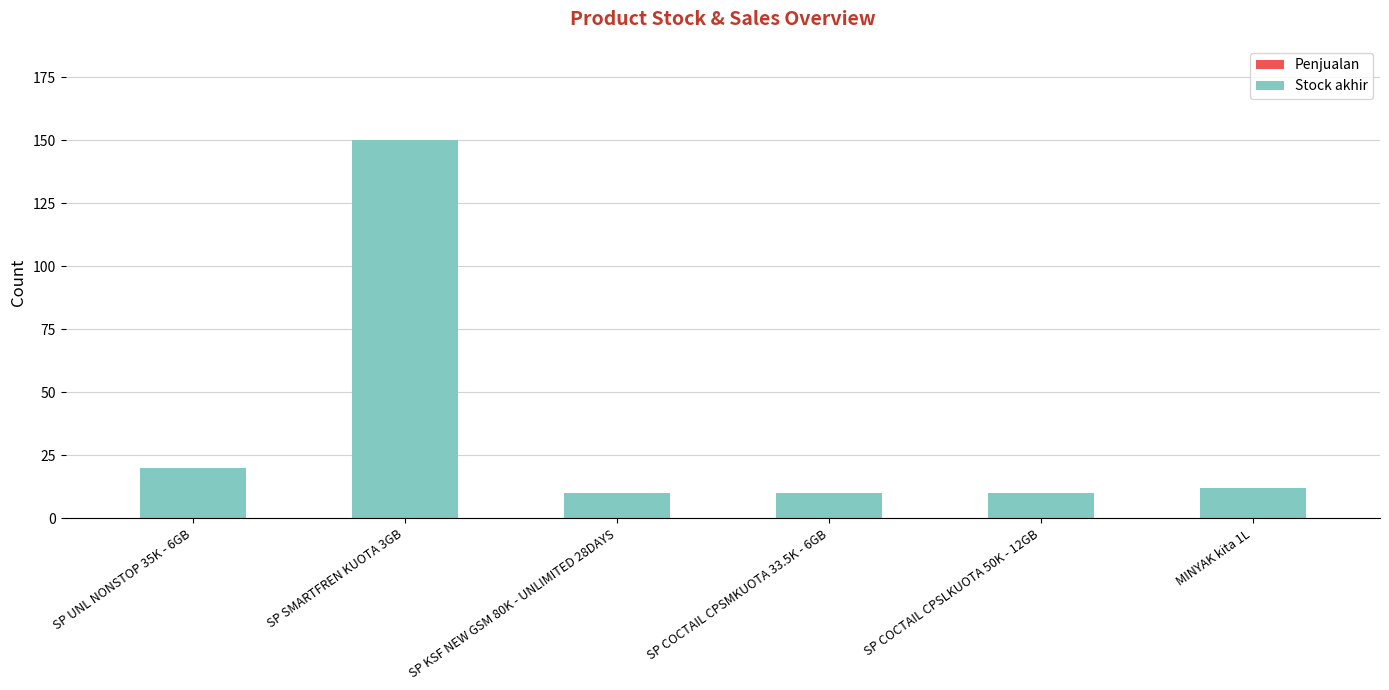

At which label is the value closest to 80?

SP UNL NONSTOP 35K - 6GB